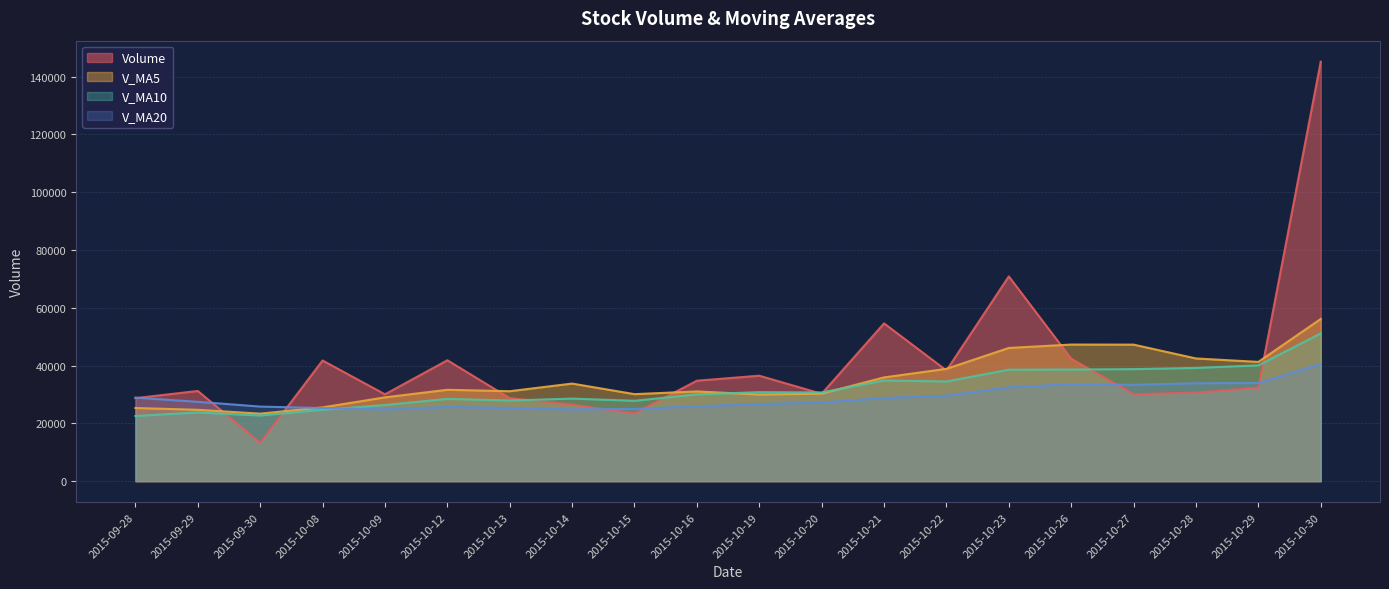

Does the chart display data point markers on the line(s)?

No